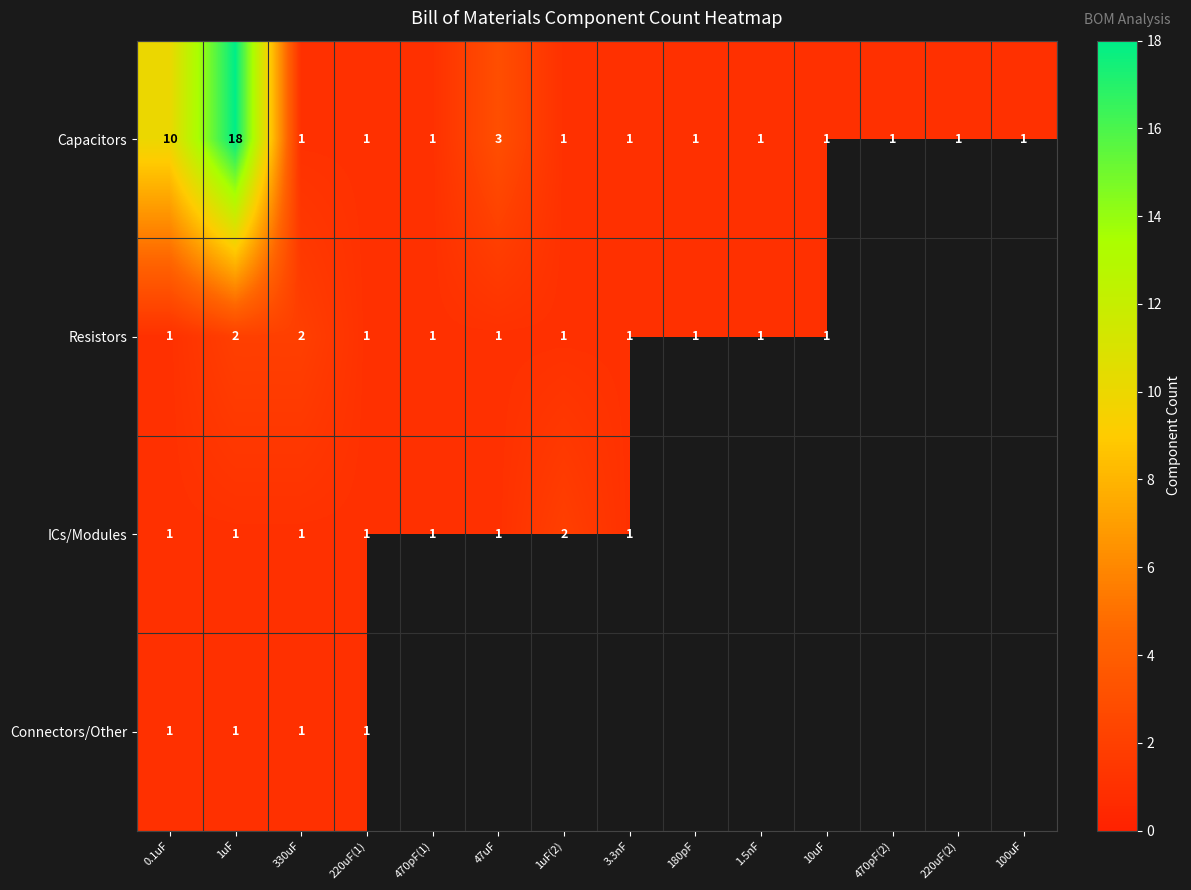

Which label corresponds to the largest value in the chart?

1uF